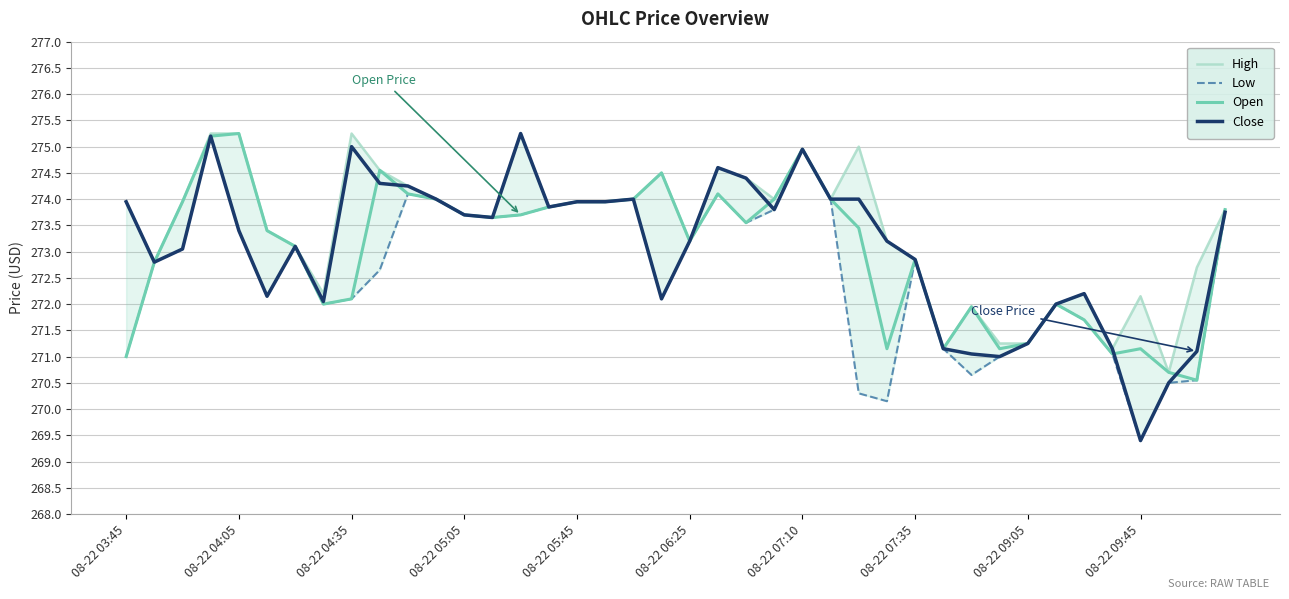

Is it true that Close equals 472.0 at 08-22 05:45?

False